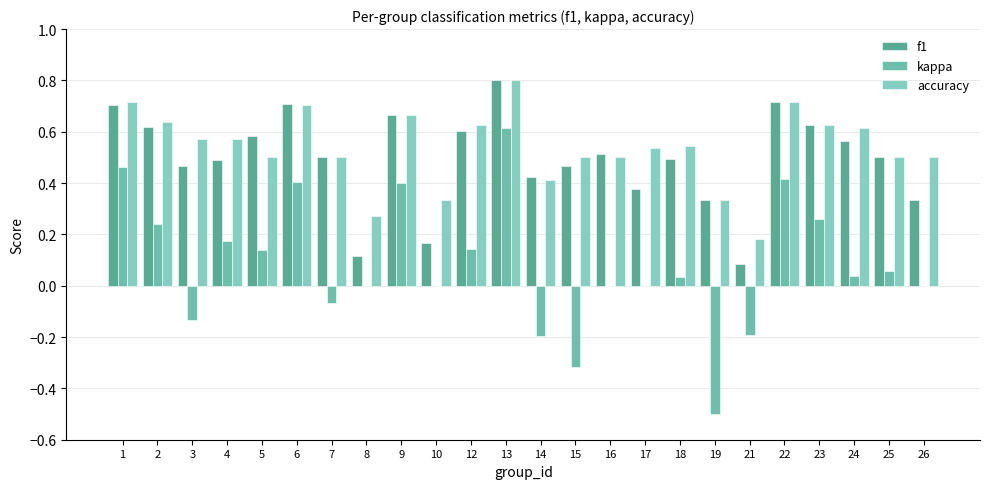

At which label is accuracy closest to 0?

21